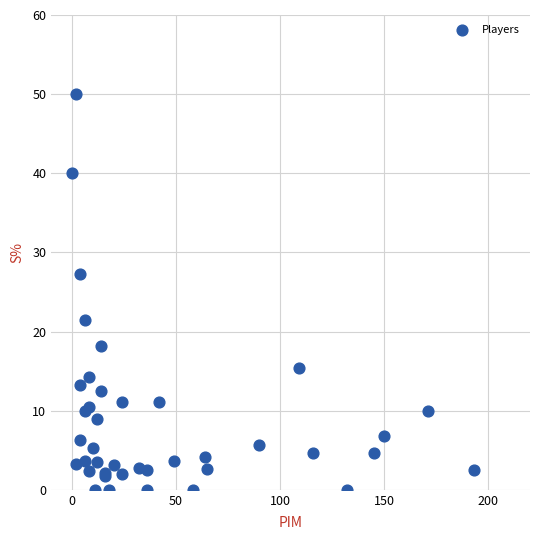

What Y value in the scatter plot is closest to 25?

27.3